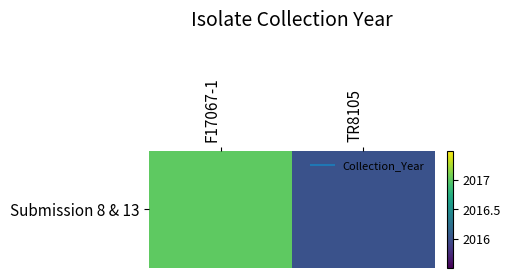

How many distinct data groups are displayed?

1